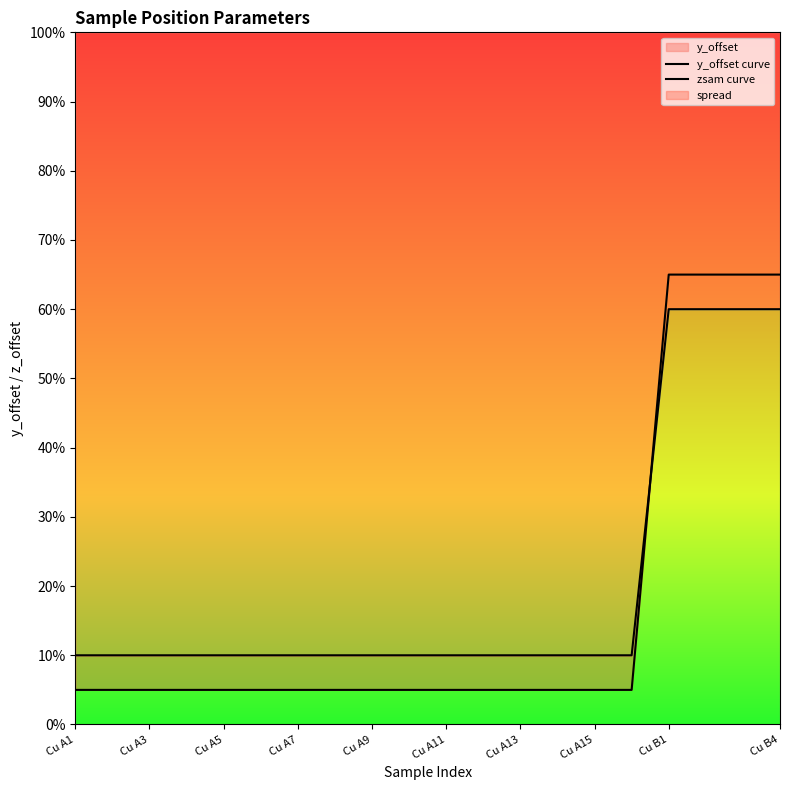

Does the chart have visible grid lines?

No